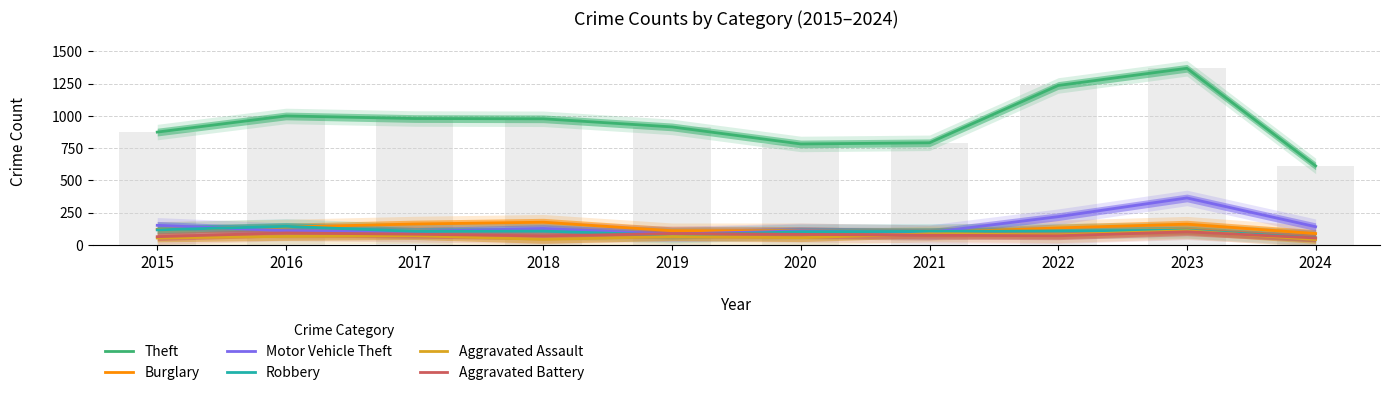

Is it true that Aggravated Assault equals 66 at 2016?

True